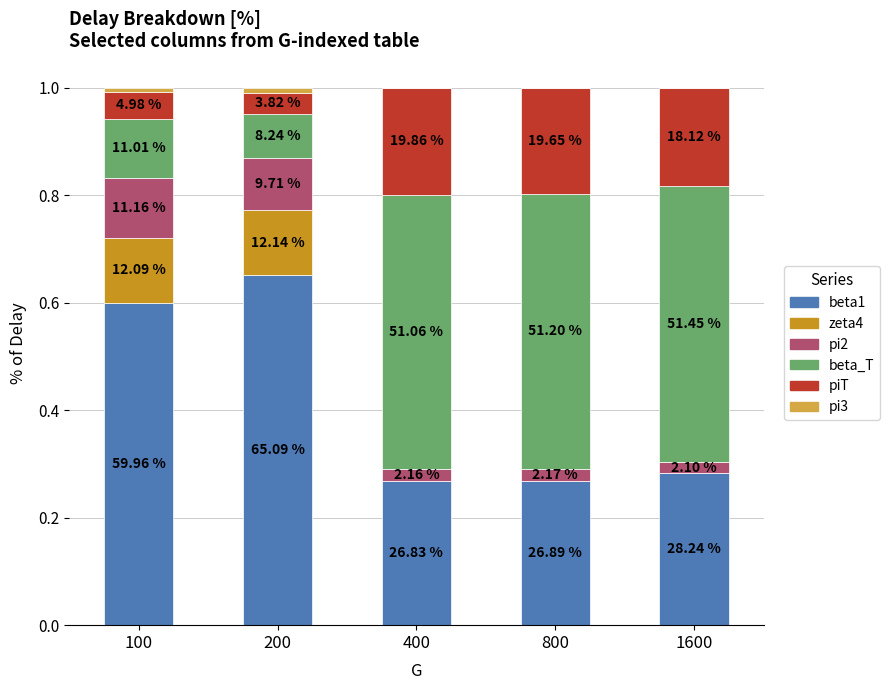

What is the difference between the beta_T values at 800 and 100?

0.4